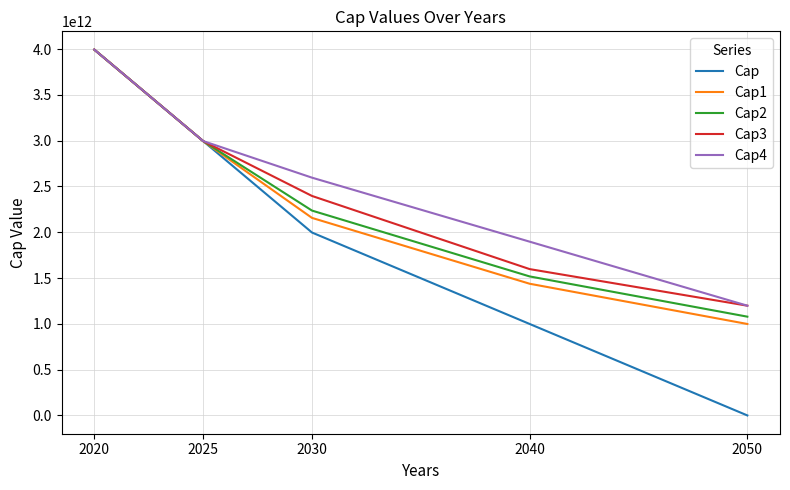

Which series has the largest range (max minus min)?

Cap